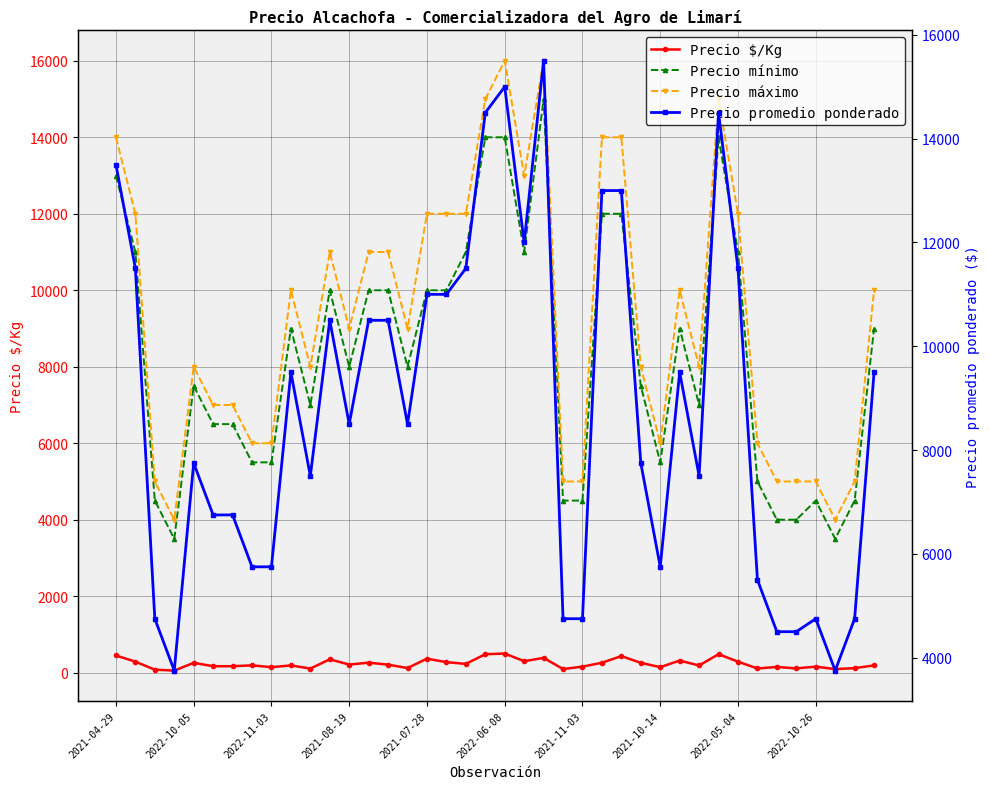

Between 2021-08-19 and 29, which series saw the biggest shift?

Precio máximo